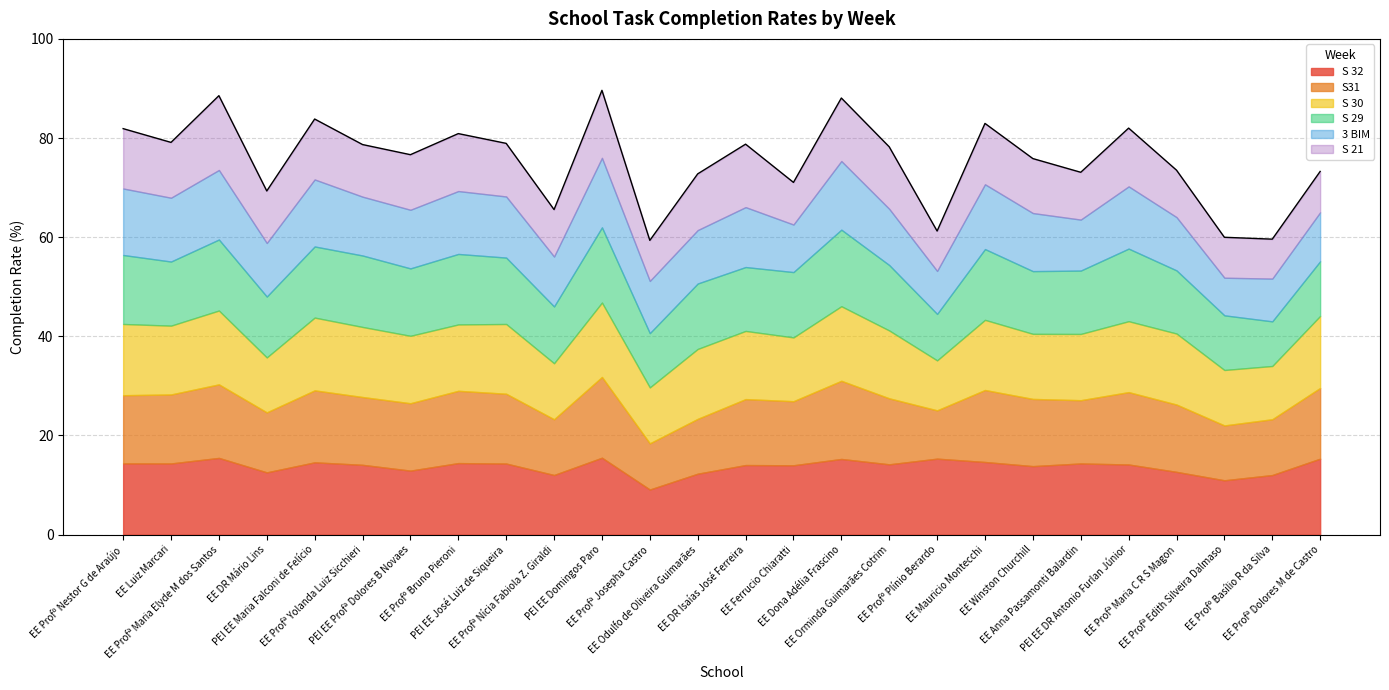

Does the chart have visible grid lines?

Yes